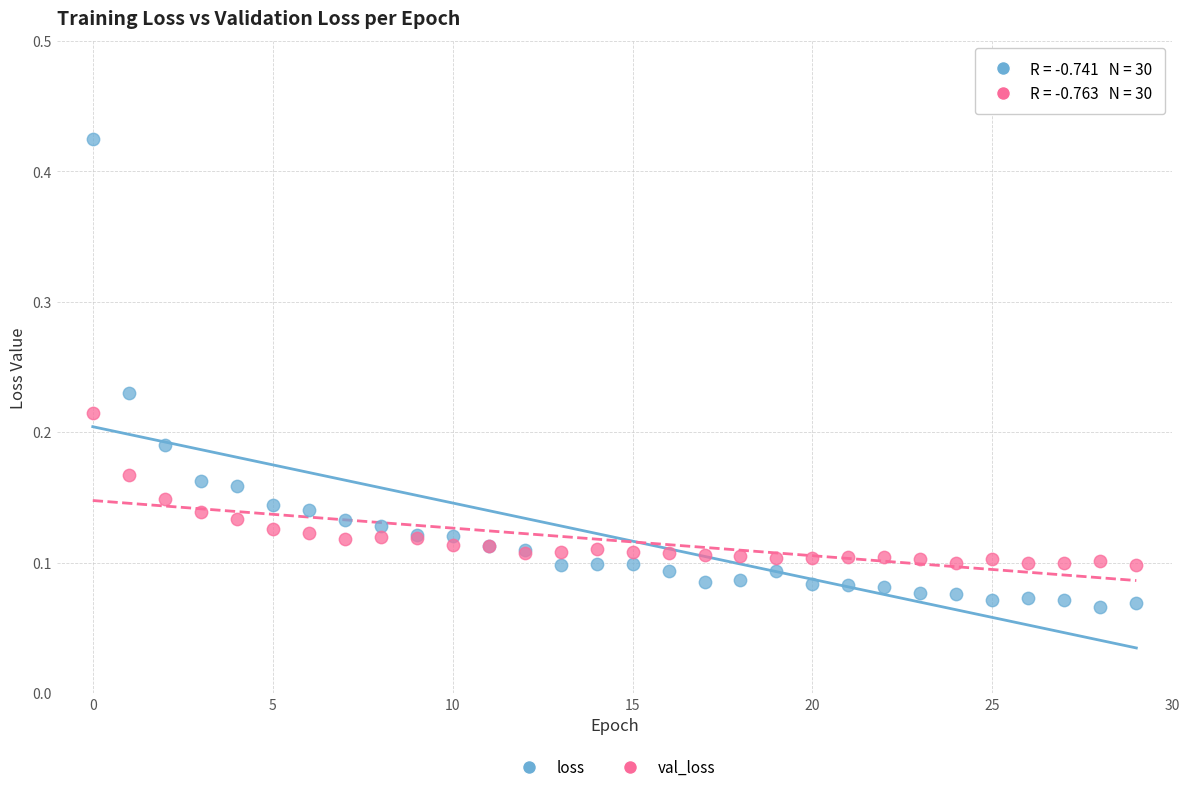

Which series reaches the maximum Y coordinate?

loss